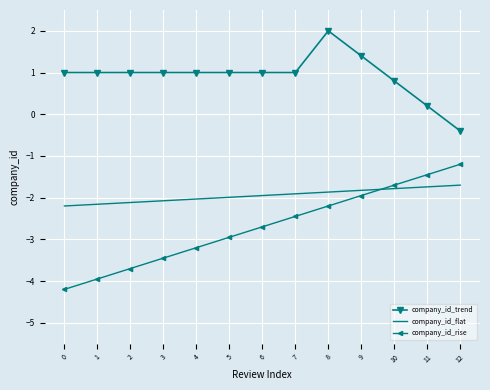

Which series has the largest range (max minus min)?

company_id_rise